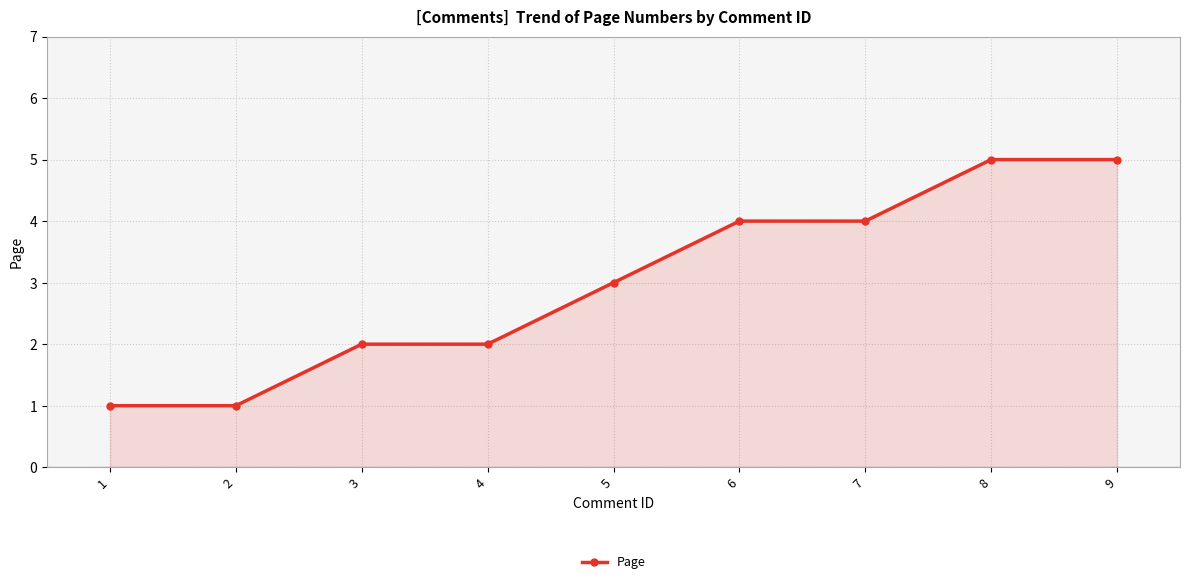

How many lines are shown in the chart?

1